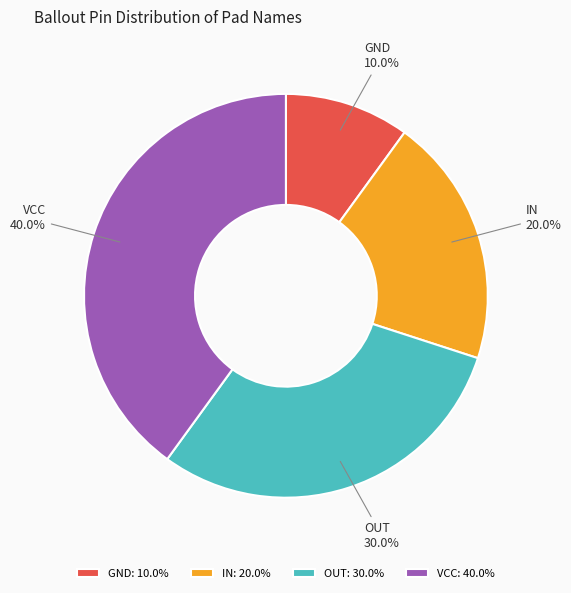

Does VCC account for over 50% of the chart?

No